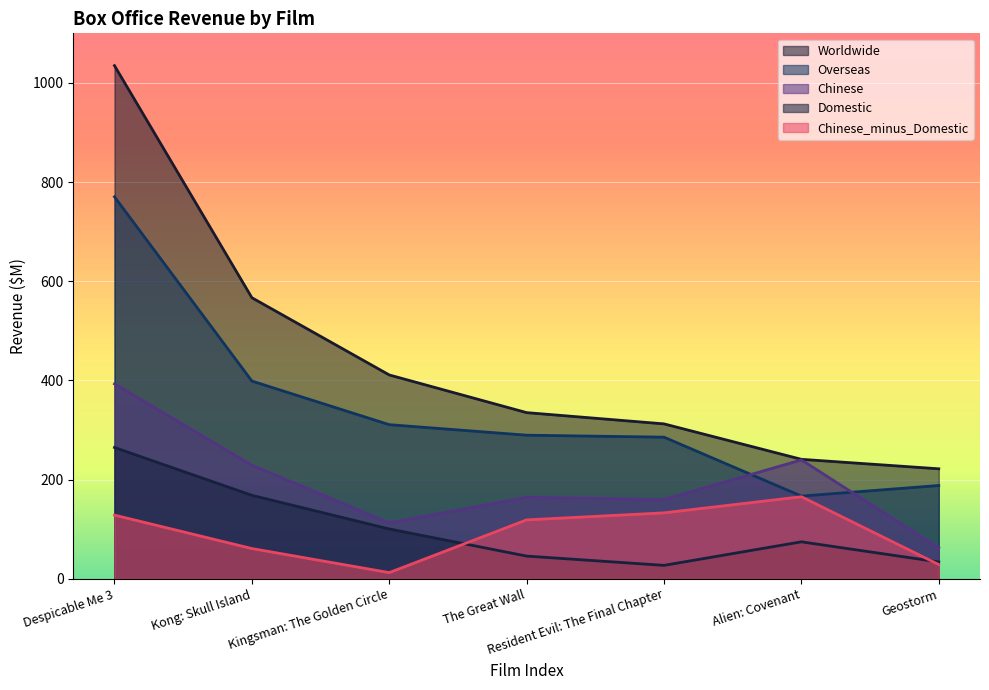

How many lines are shown in the chart?

5